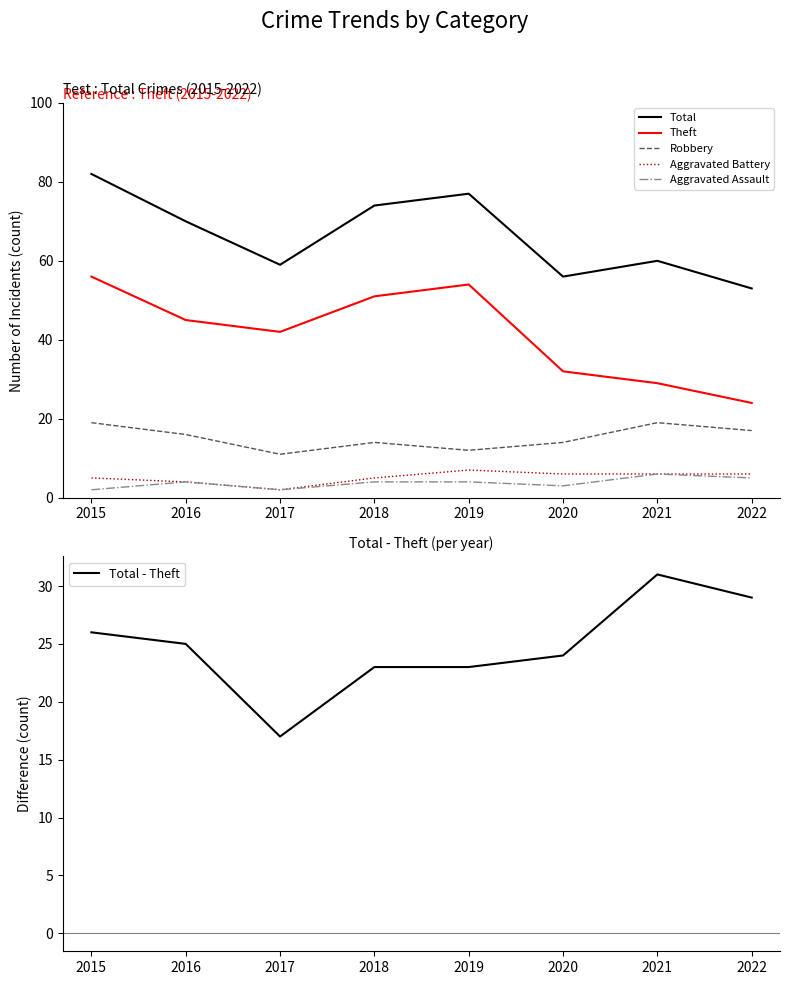

Which series has the largest total across all categories?

Total